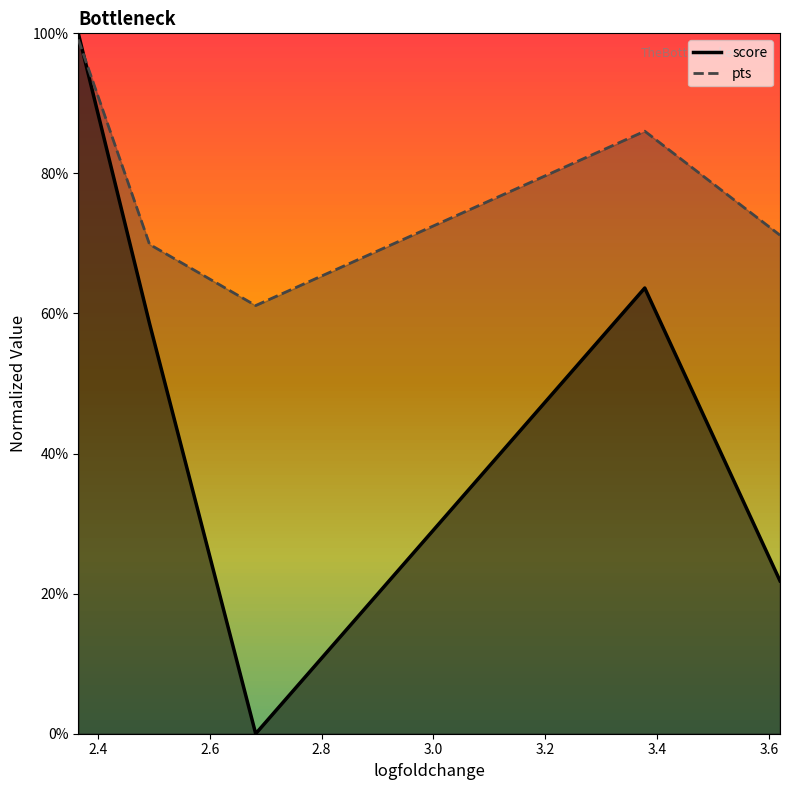

Reading left to right, transcribe all the data shown in this chart.

score: 1.0	0.6	0.0	0.6	0.2
pts: 1.0	0.7	0.6	0.9	0.7